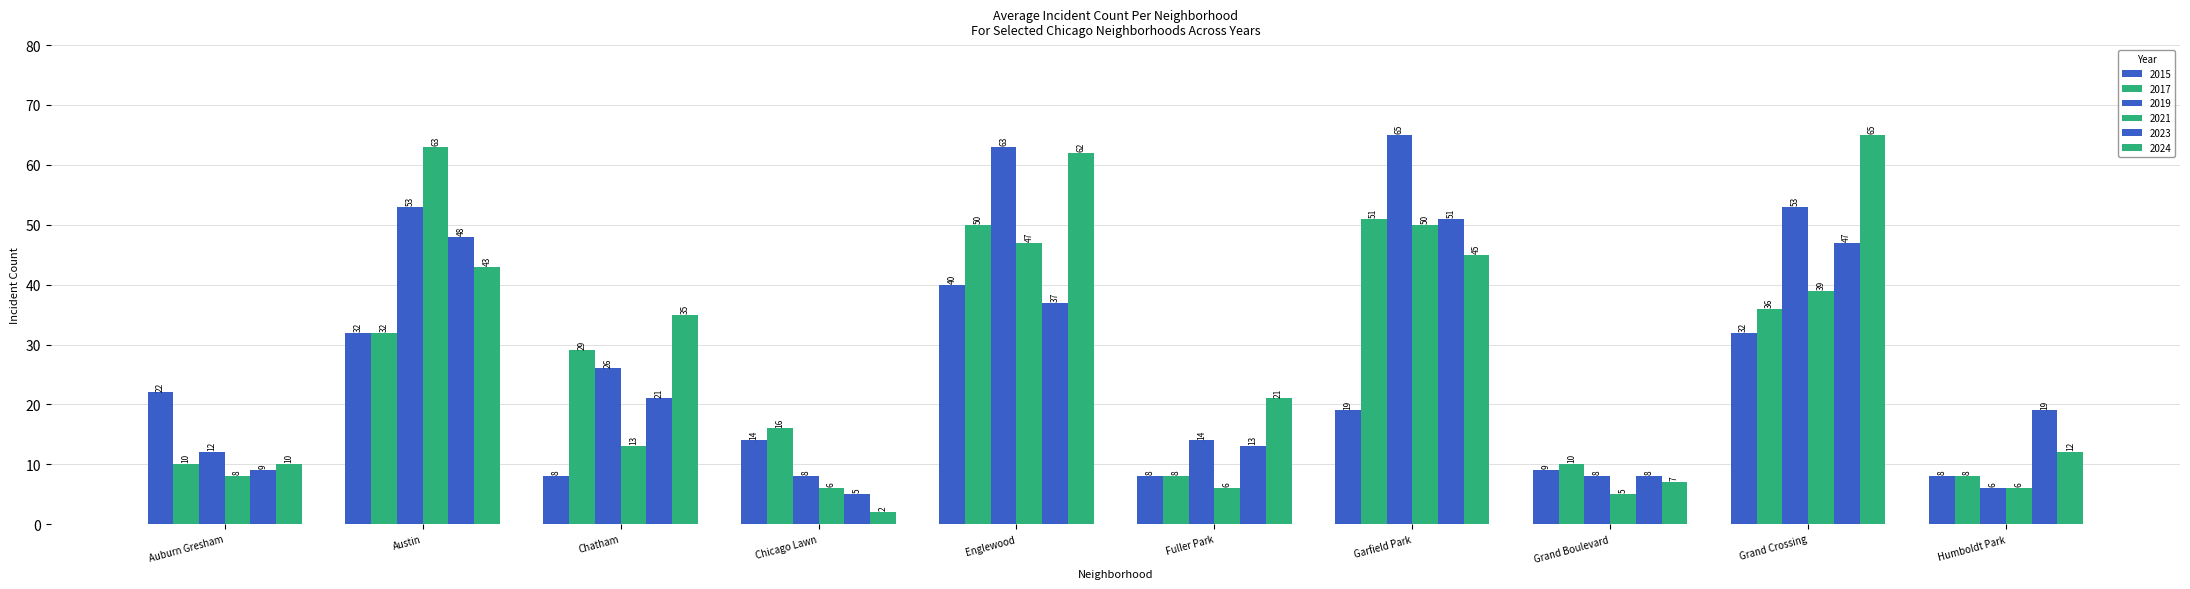

What is the value of the 2023 bar at the 1st from the left?

9